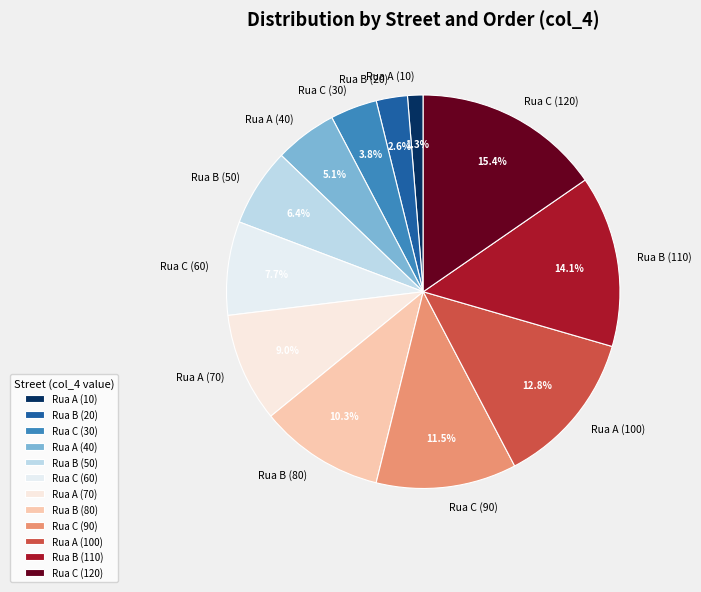

To the nearest percent, what is the difference between the Rua B (110) and Rua C (90) slice percentages?

3%